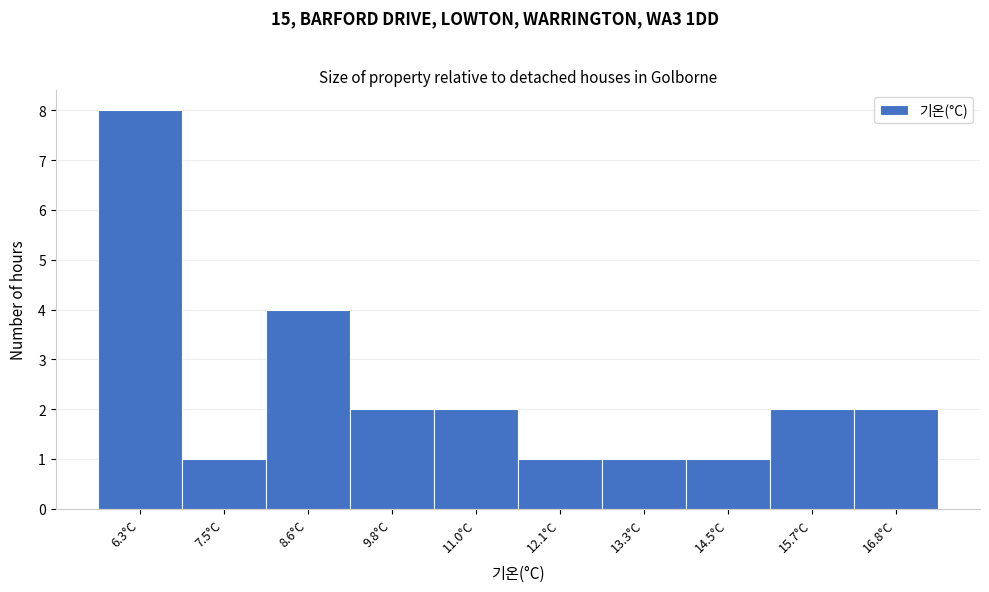

Reading right to left, what are all the values shown in this chart?

2	2	1	1	1	2	2	4	1	8